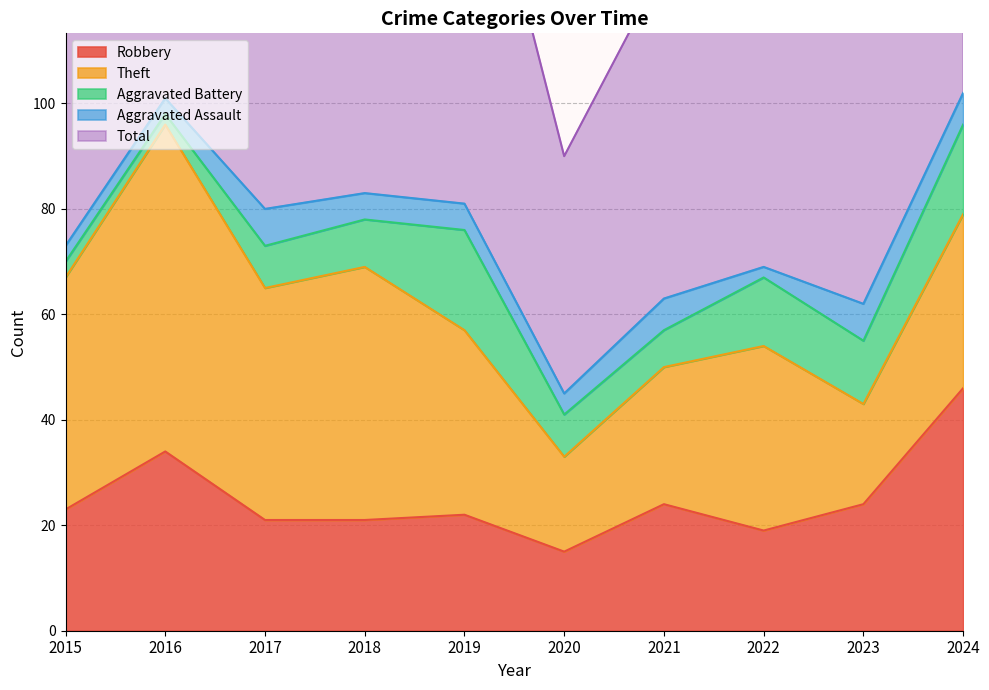

What is the maximum value shown in the chart?

103